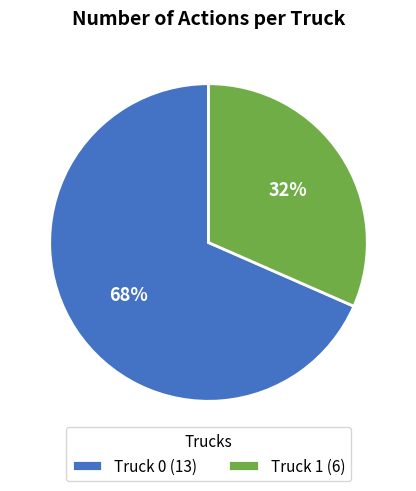

The Truck 1 slice represents 32% of the pie. True or false?

True